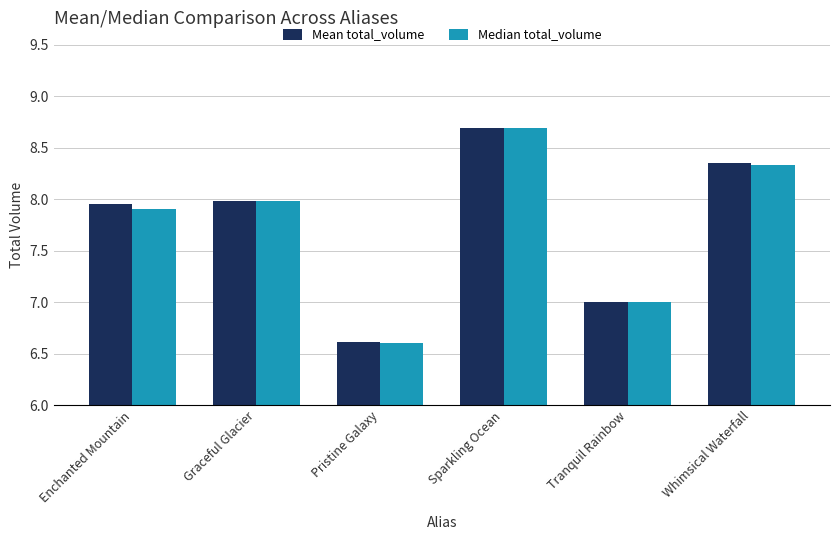

What is the value of the Mean total_volume bar at the 5th from the left?

7.0